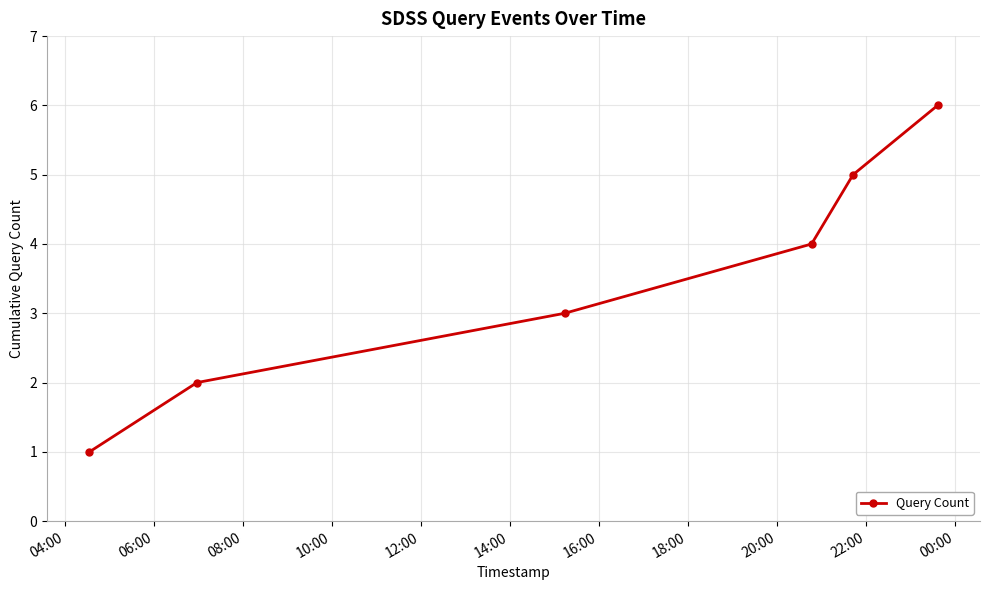

What is the maximum value shown in the chart?

6